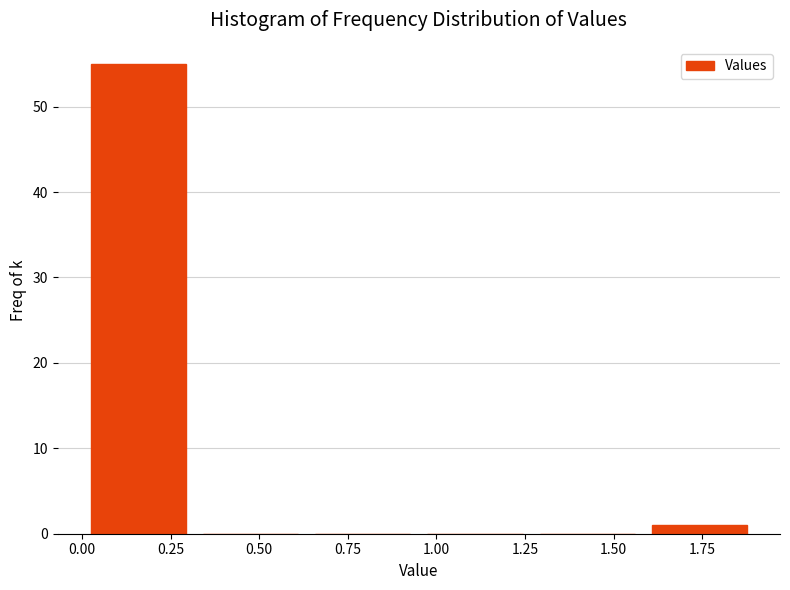

Reading left to right, list every bar in this chart as the range it spans on the x-axis followed by its height. Neither the bar edges nor the heights are printed on the chart, so give them approximately, as read against the axes.

0.00 to 0.30: 55
0.30 to 0.65: 0
0.65 to 0.95: 0
0.95 to 1.25: 0
1.25 to 1.60: 0
1.60 to 1.90: 1